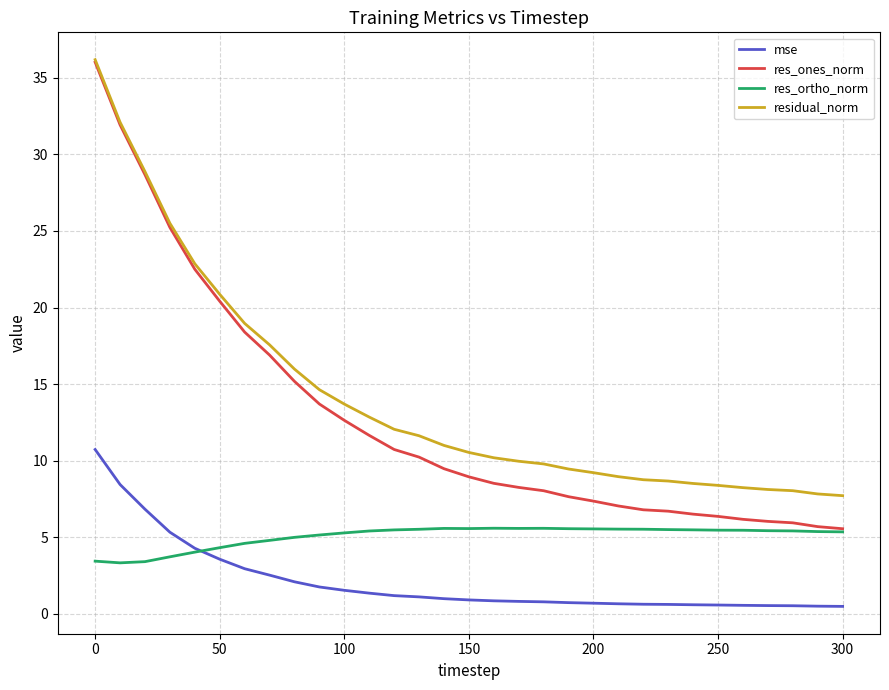

What is the maximum value for res_ortho_norm?

5.6